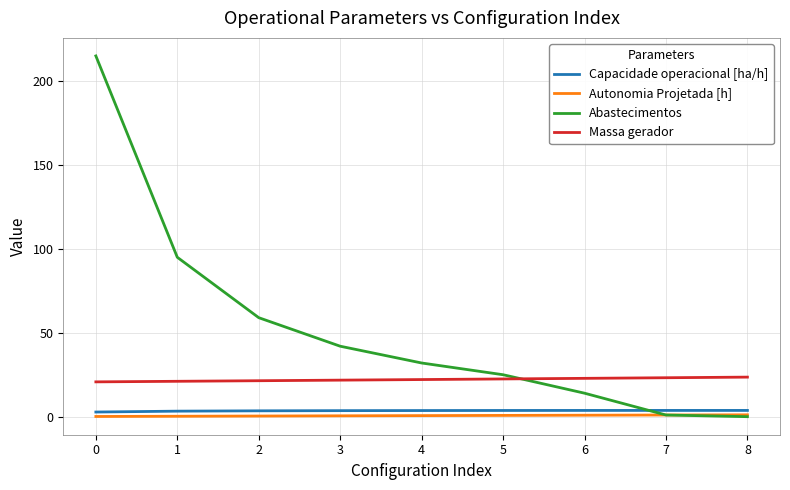

What is the spread (max minus min) of values at 0?

214.9